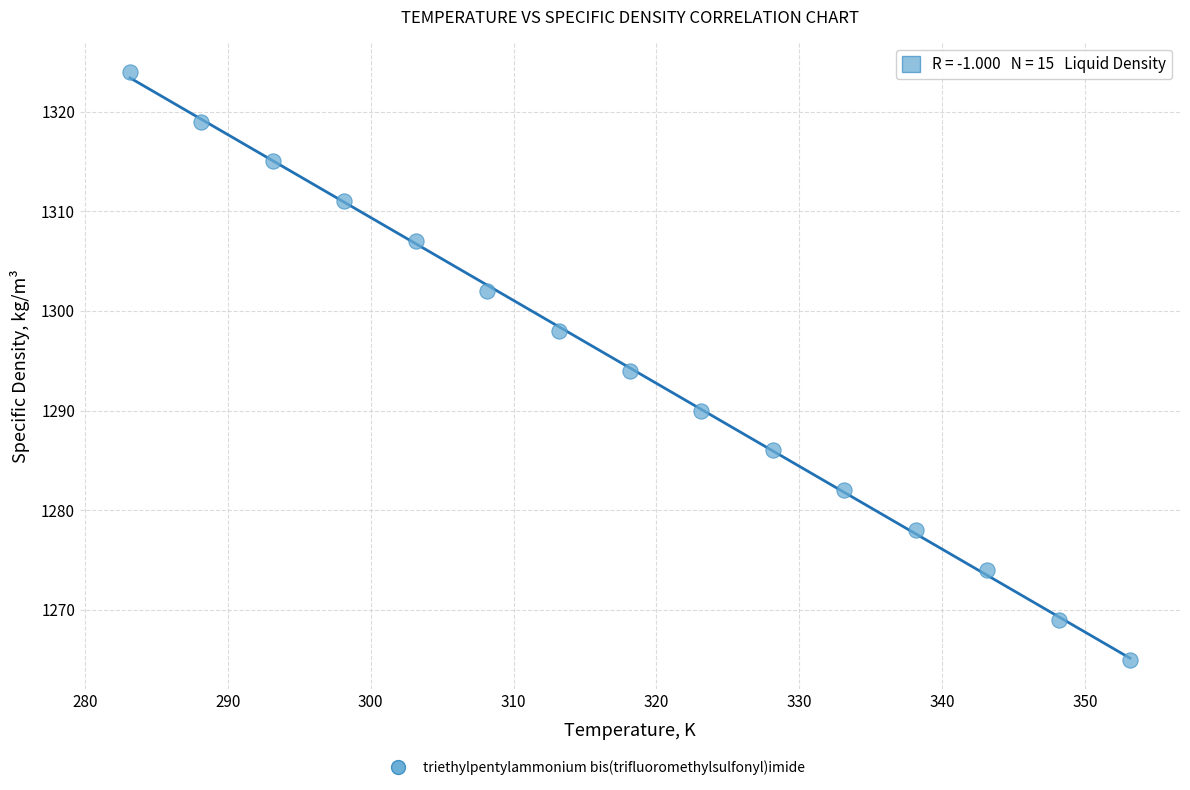

What is the range of Y values (max minus min)?

59